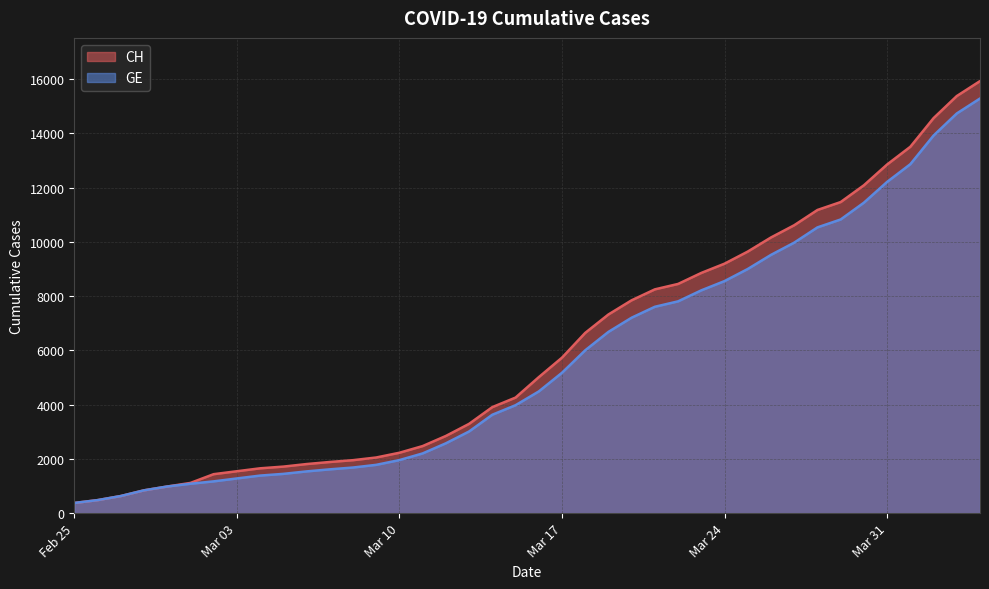

Reading right to left, list all the values displayed in this chart.

CH: 15926	15375	14561	13505	12852	12086	11467	11175	10613	10162	9642	9196	8855	8449	8249	7847	7323	6644	5731	5012	4259	3908	3291	2845	2472	2226	2051	1952	1885	1809	1715	1652	1544	1436	1113	981	840	630	479	375
GE: 15284	14733	13919	12863	12210	11444	10825	10533	9971	9520	9000	8554	8213	7807	7607	7205	6681	6002	5174	4485	3978	3627	3010	2574	2201	1955	1780	1681	1614	1538	1447	1384	1278	1171	1083	981	840	630	479	375